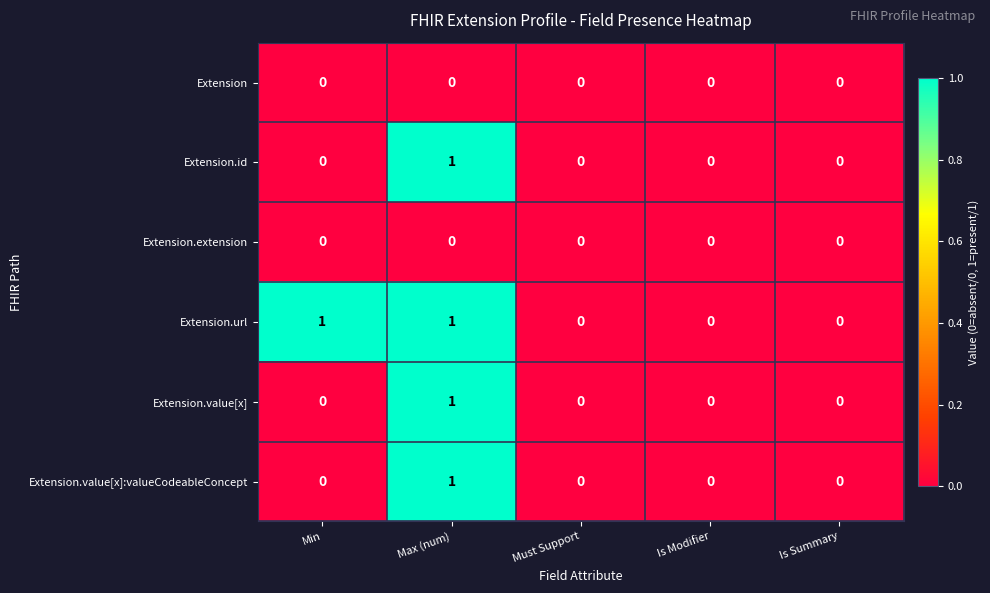

Which series has the largest total across all categories?

Extension.url